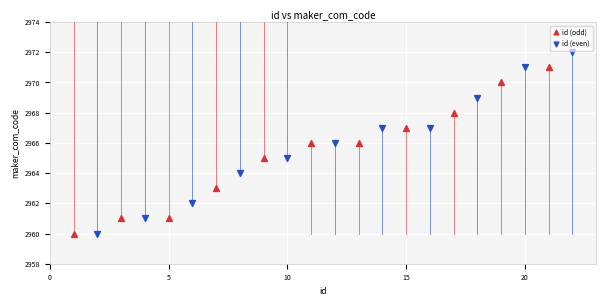

Which series has the largest Y range (max minus min)?

id (even)